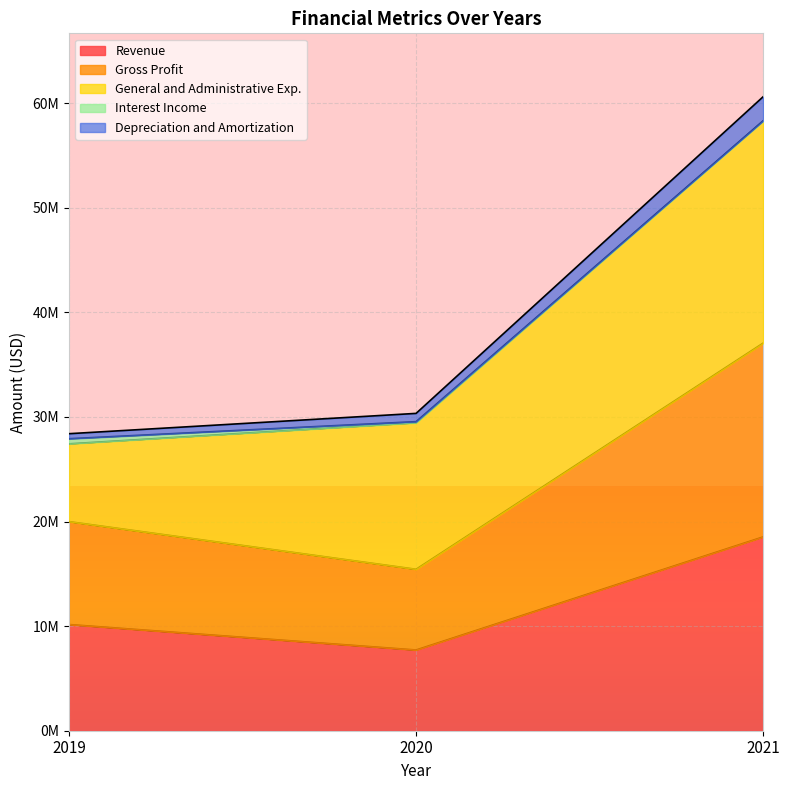

What is the value of the Gross Profit point at the 2nd from the left?

15438000